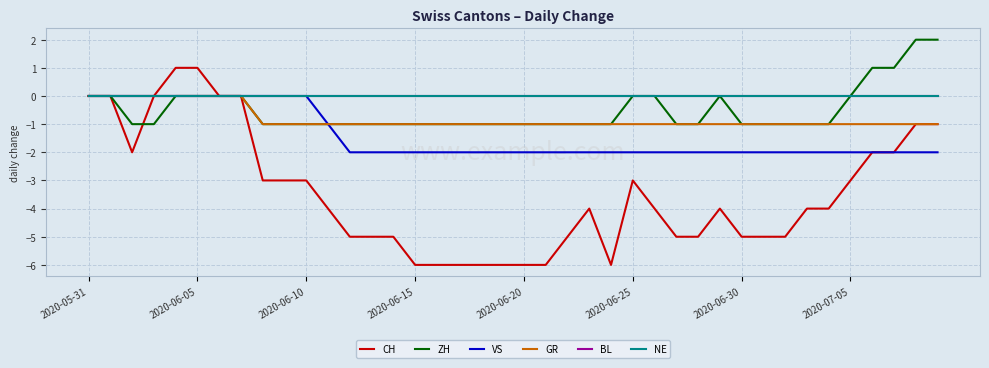

Is this an area chart (filled region under the line)?

No